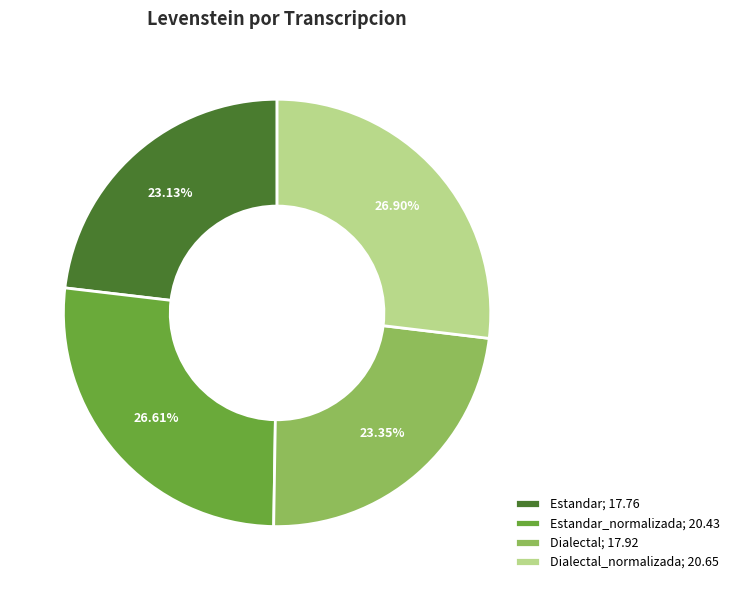

Combined, do Dialectal_normalizada; 20.65 and Estandar; 17.76 account for over 50%?

Yes